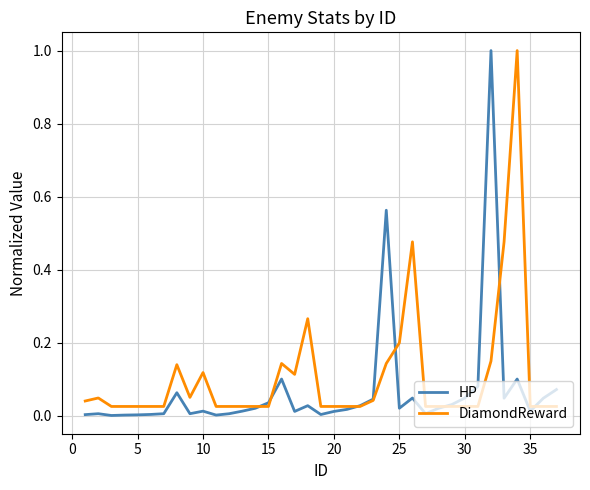

What is the maximum value for DiamondReward?

1.0